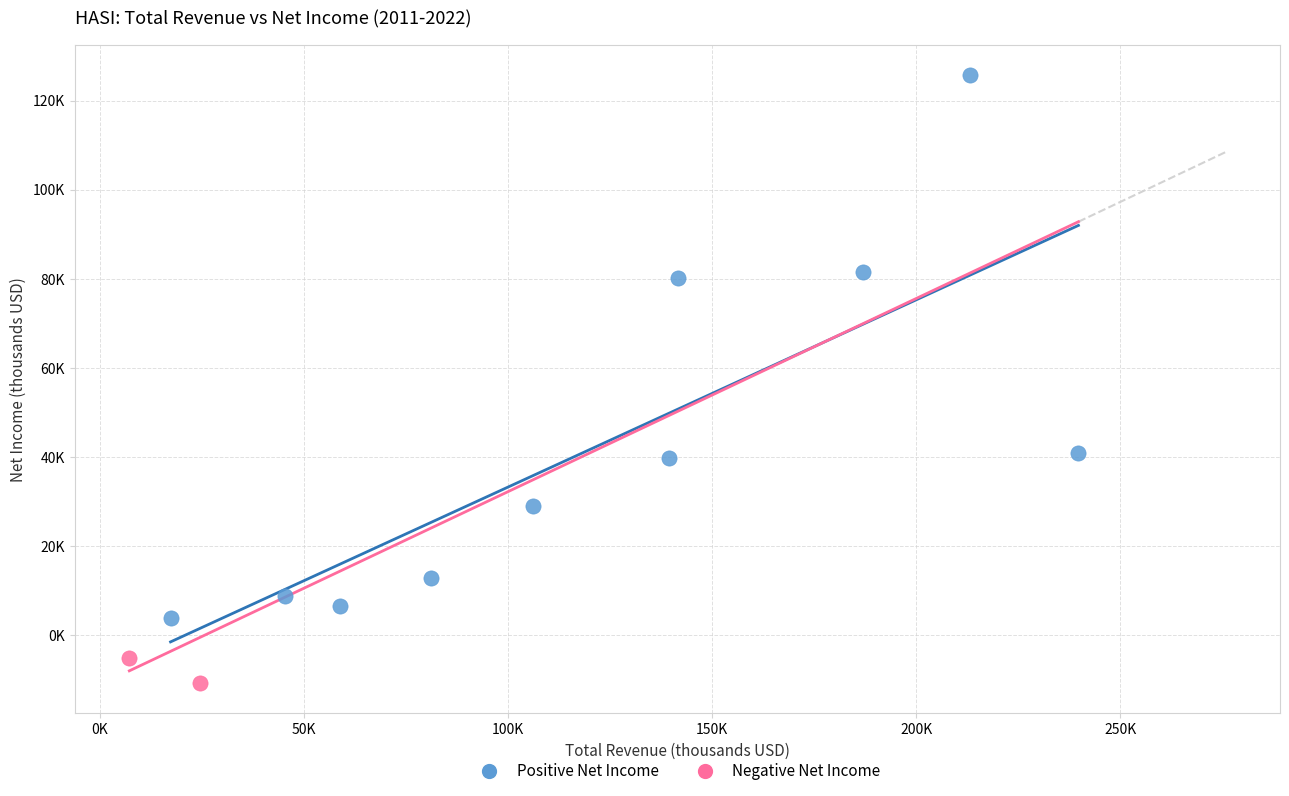

What are all the series names shown in the legend?

Positive Net Income, Negative Net Income